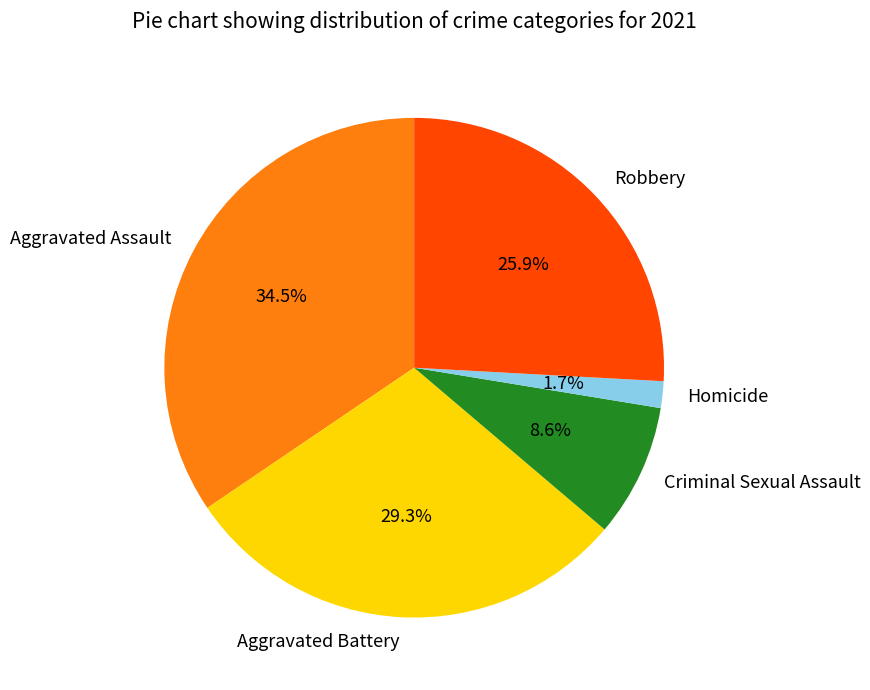

Count the number of slices in the pie.

5